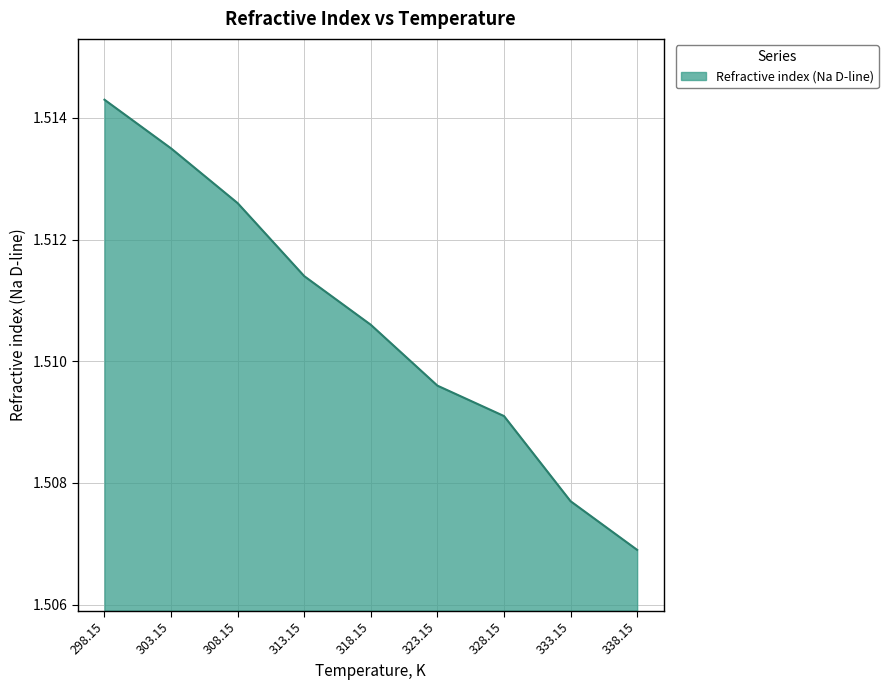

Which label corresponds to the smallest value in the chart?

338.15